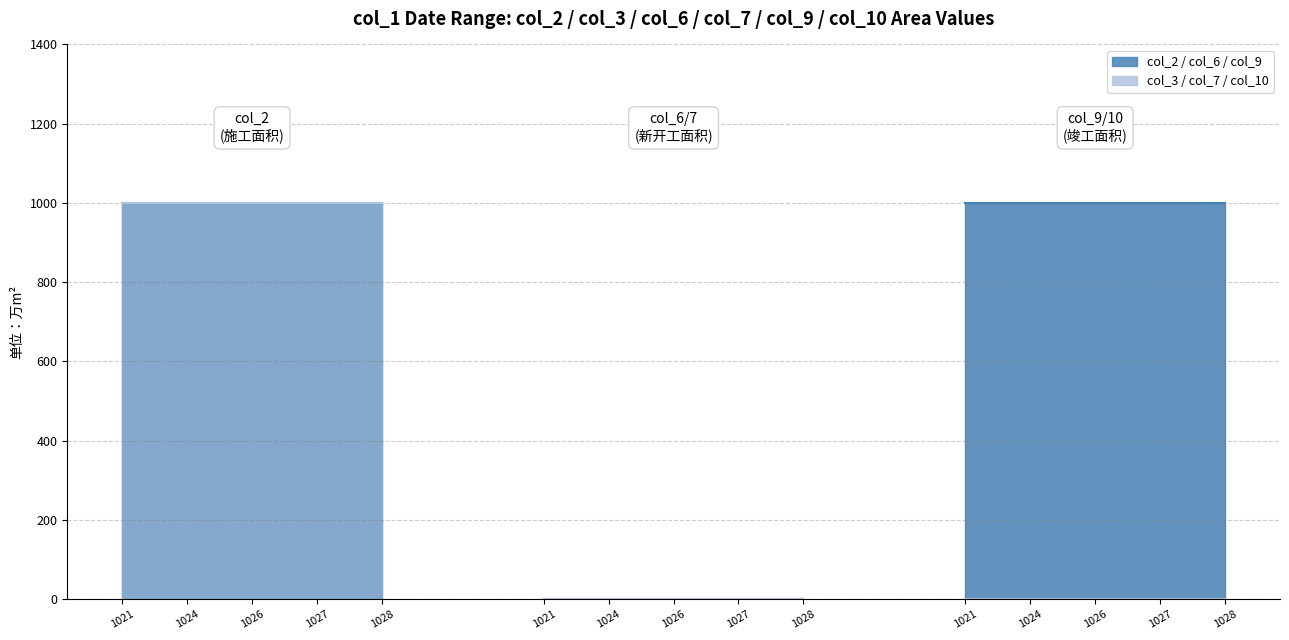

What is the spread (max minus min) of values at 20201028?

1000